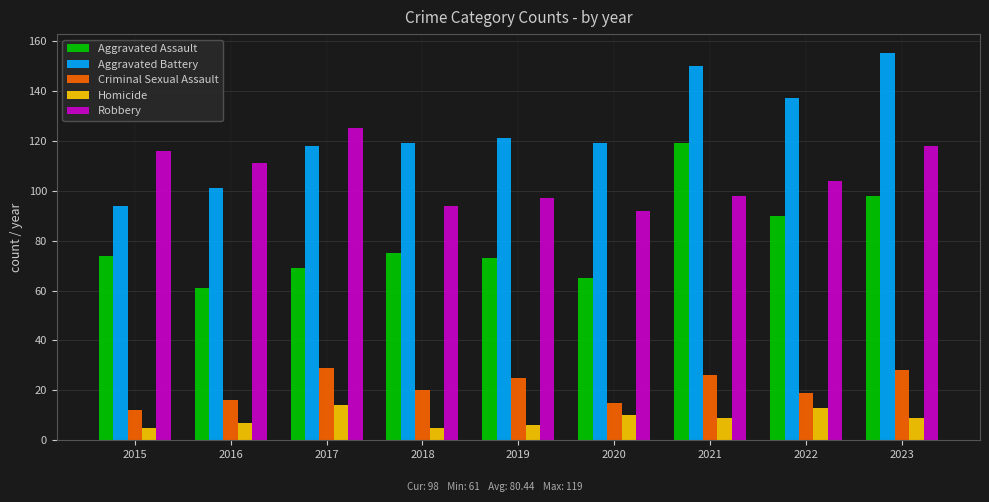

The Homicide series shows 9 at 2023. True or false?

True